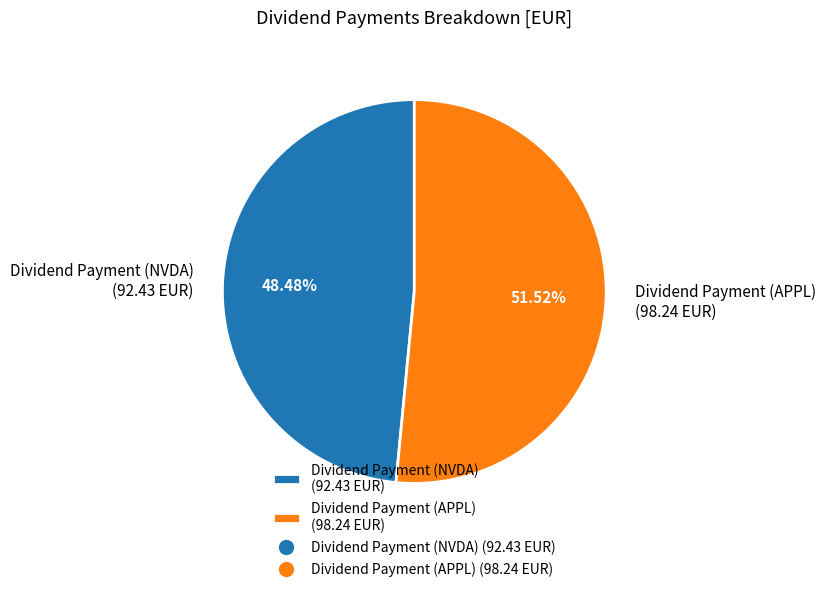

Which slice represents more than half of the pie?

Dividend Payment (APPL)